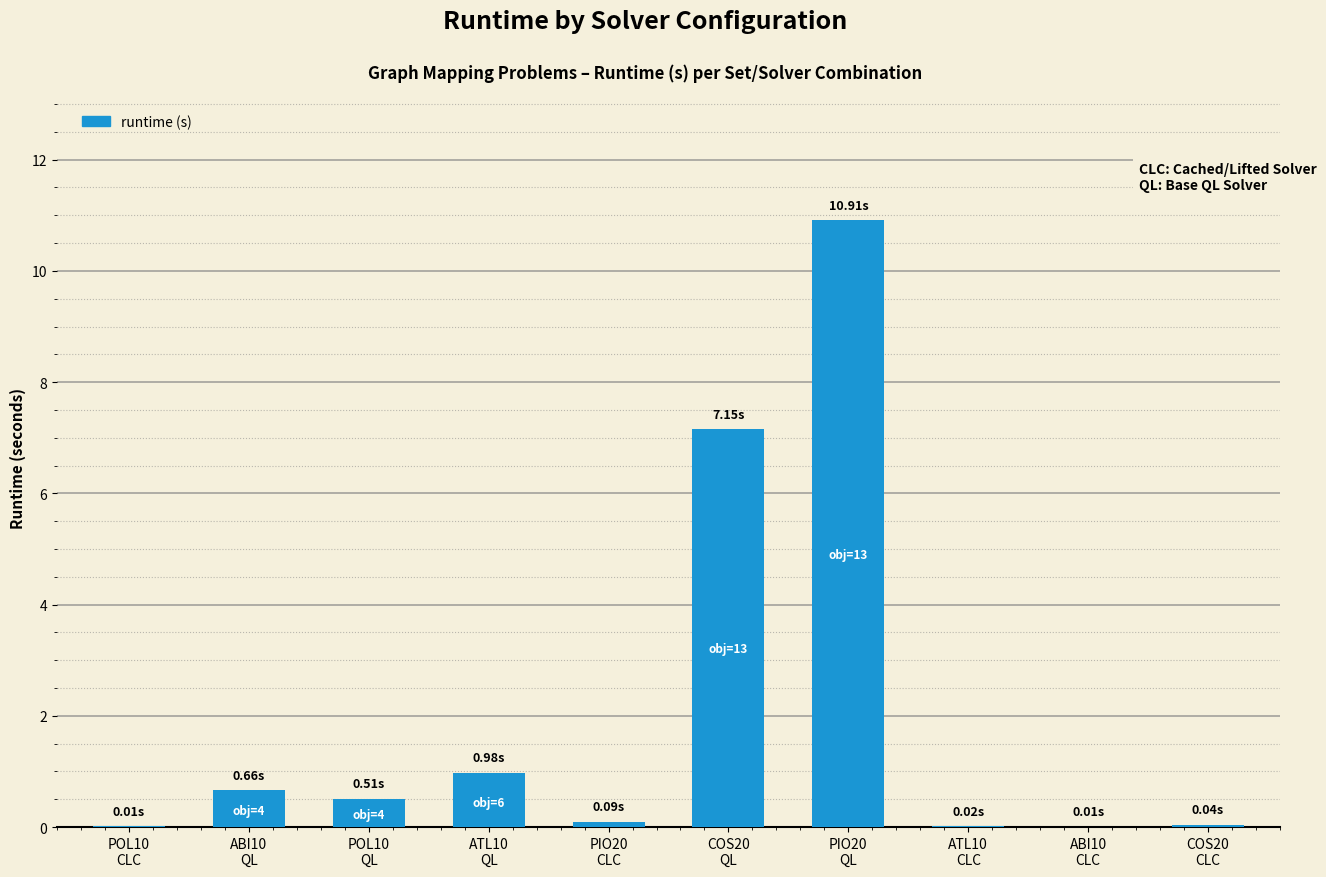

What is the sum of all values?

20.4